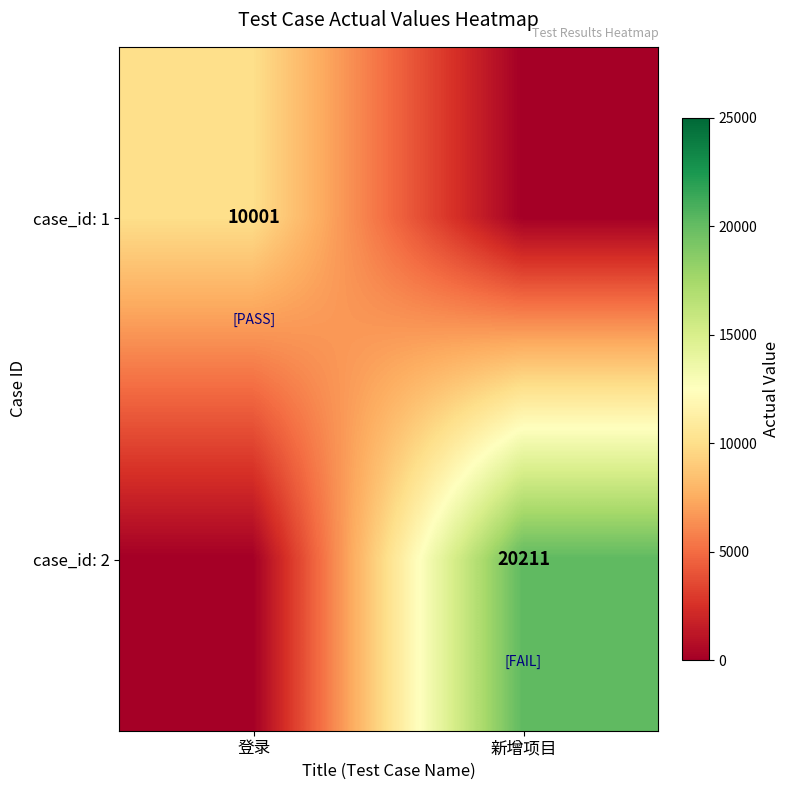

Which category has the lowest value across all series?

新增项目